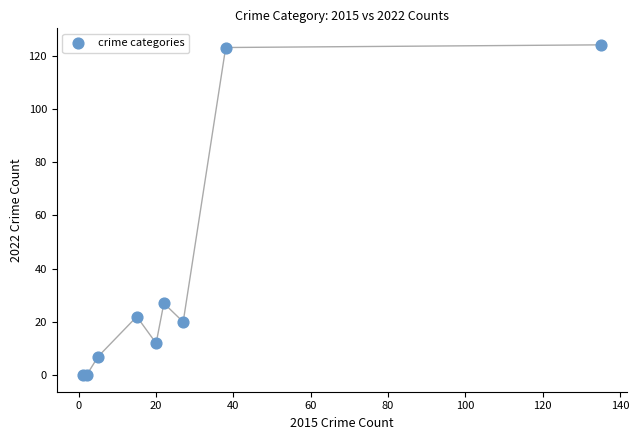

What Y value in the scatter plot is closest to 62?

27